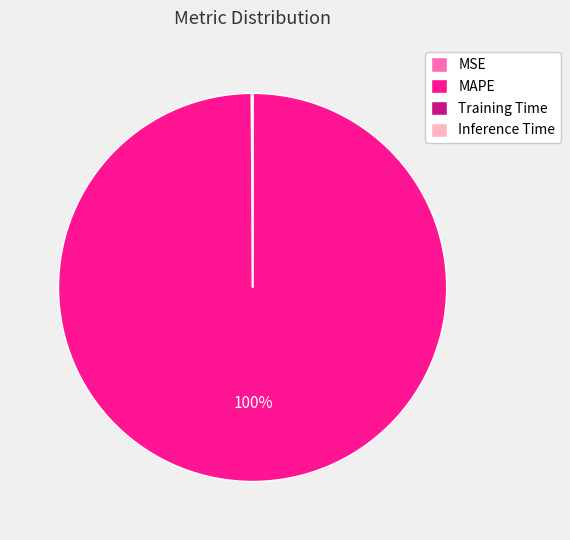

Which category has the biggest portion of the pie?

MAPE